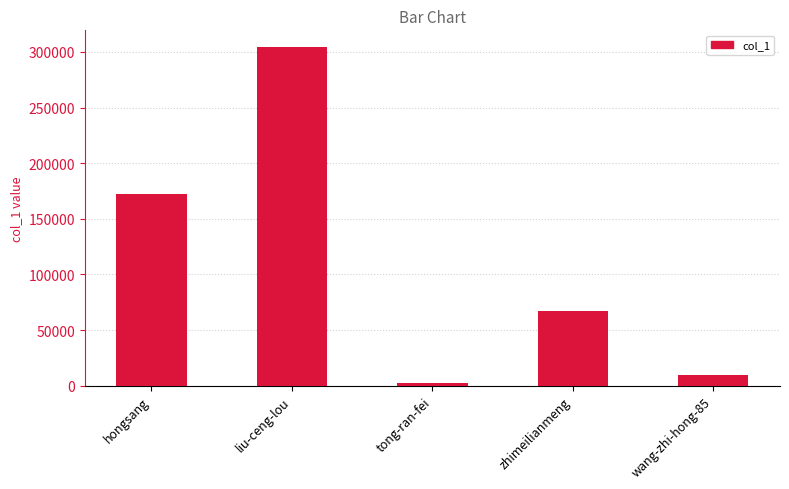

Rank the categories by value from highest to lowest.

liu-ceng-lou, hongsang, zhimeilianmeng, wang-zhi-hong-85, tong-ran-fei